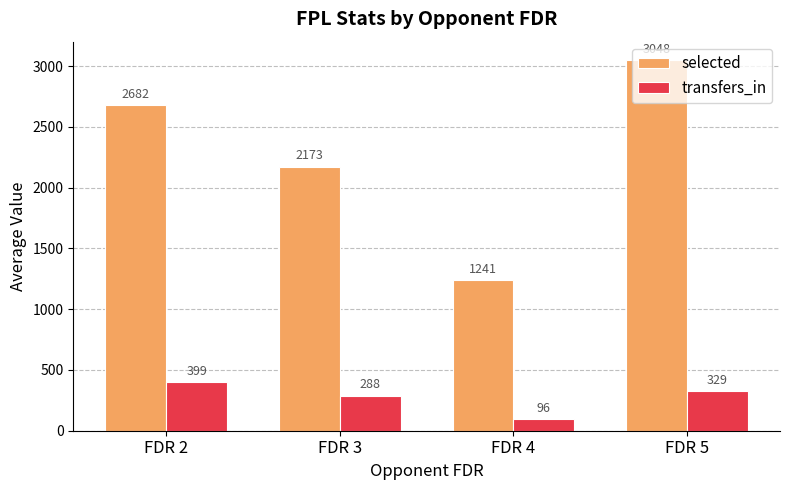

What is the difference between the maximum and minimum values in the selected series?

1807.0